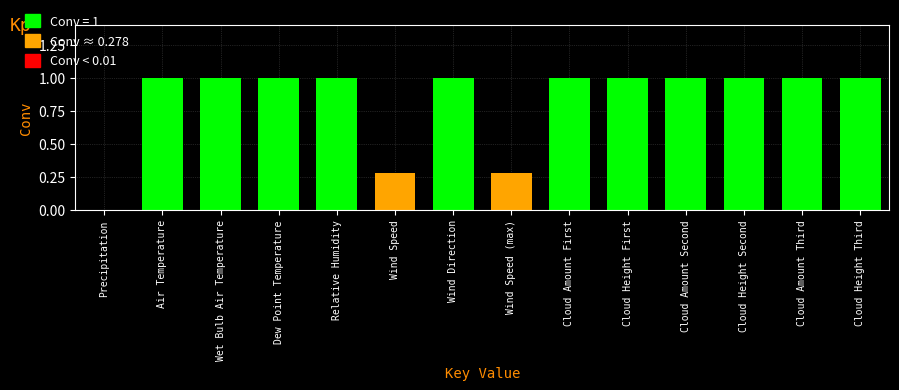

Are the bars grouped side by side (vs. stacked)?

No